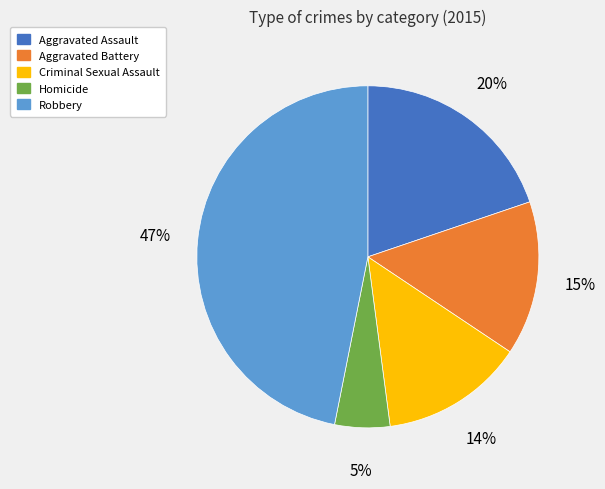

The Homicide slice represents 12% of the pie. True or false?

False